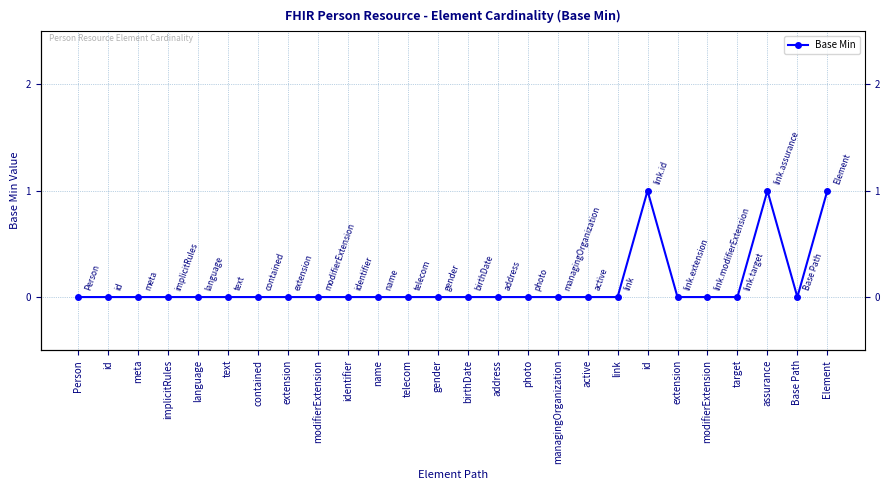

Which category has the lowest value across all series?

Person